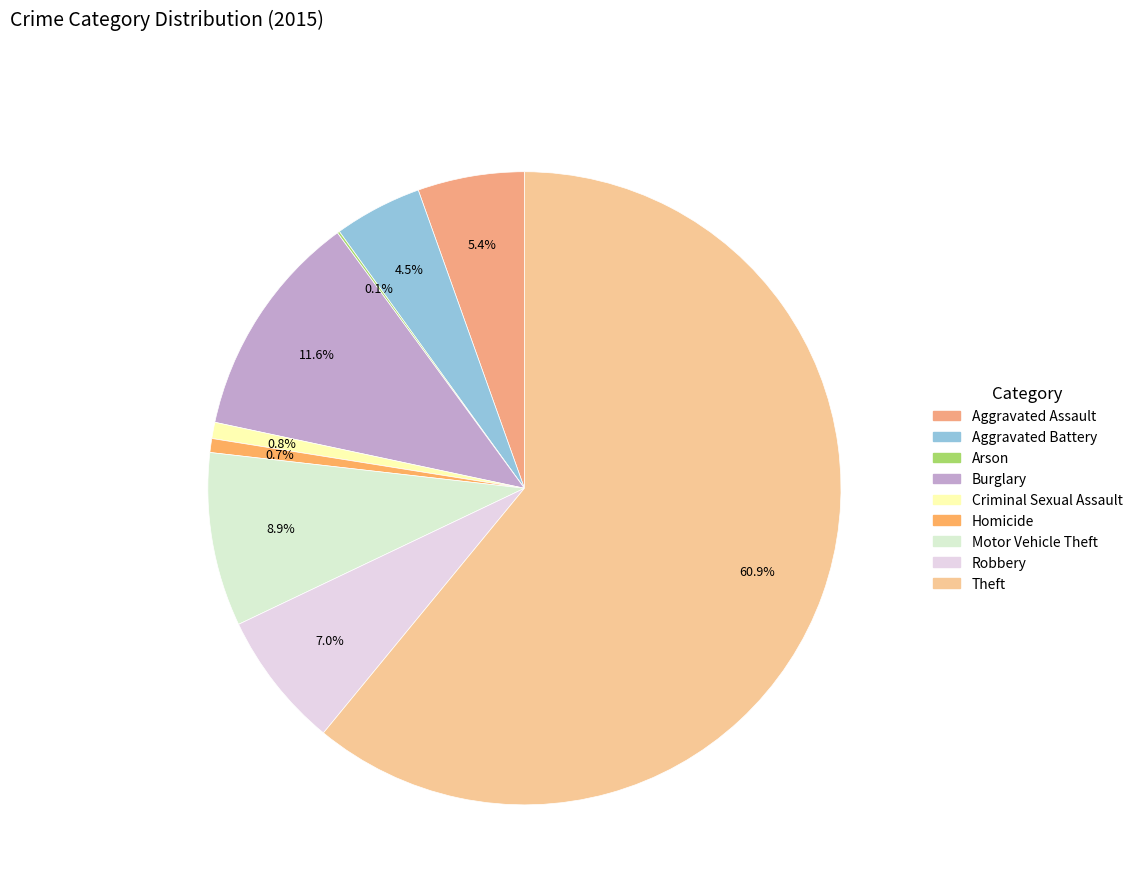

To the nearest percent, what percentage of the pie is Theft?

61%